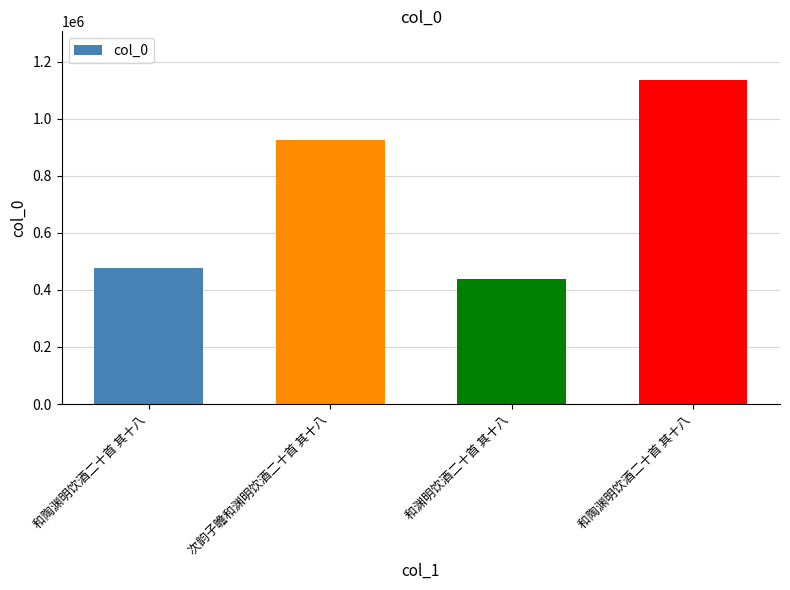

What is the difference between the second highest and minimum values?

487244